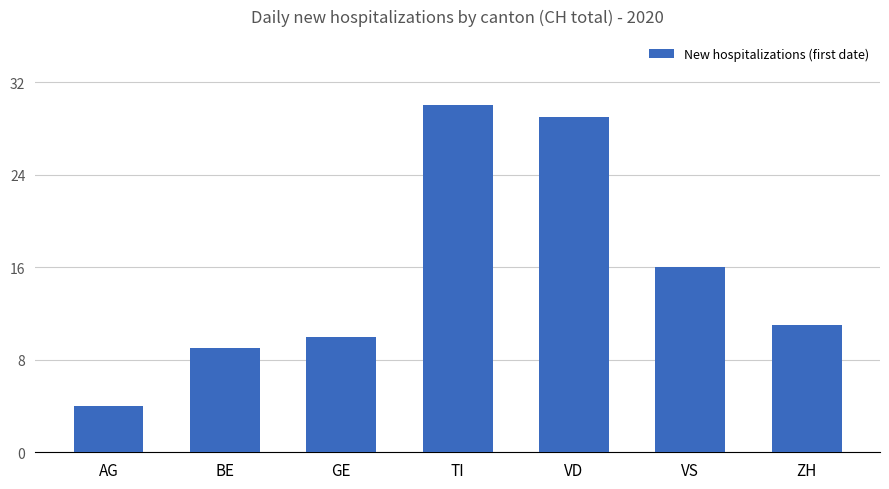

Where is the data nearest to the value 17?

VS